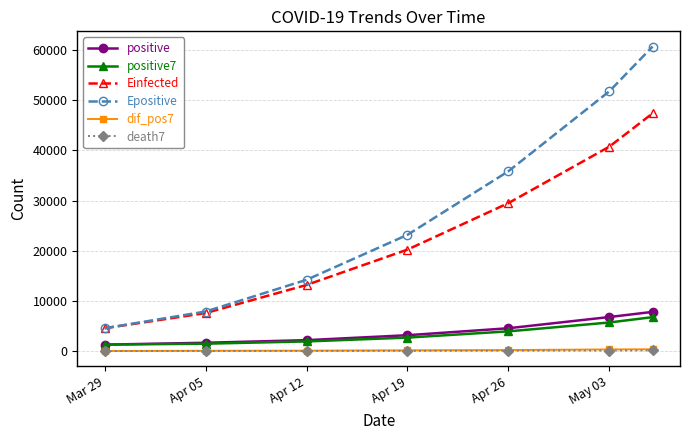

At how many categories does at least one series exceed 32531?

3